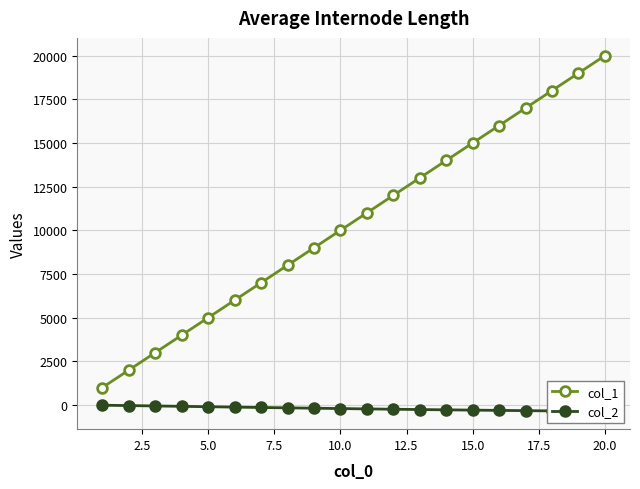

True or false: col_1 has more than 0 interior local peaks.

False